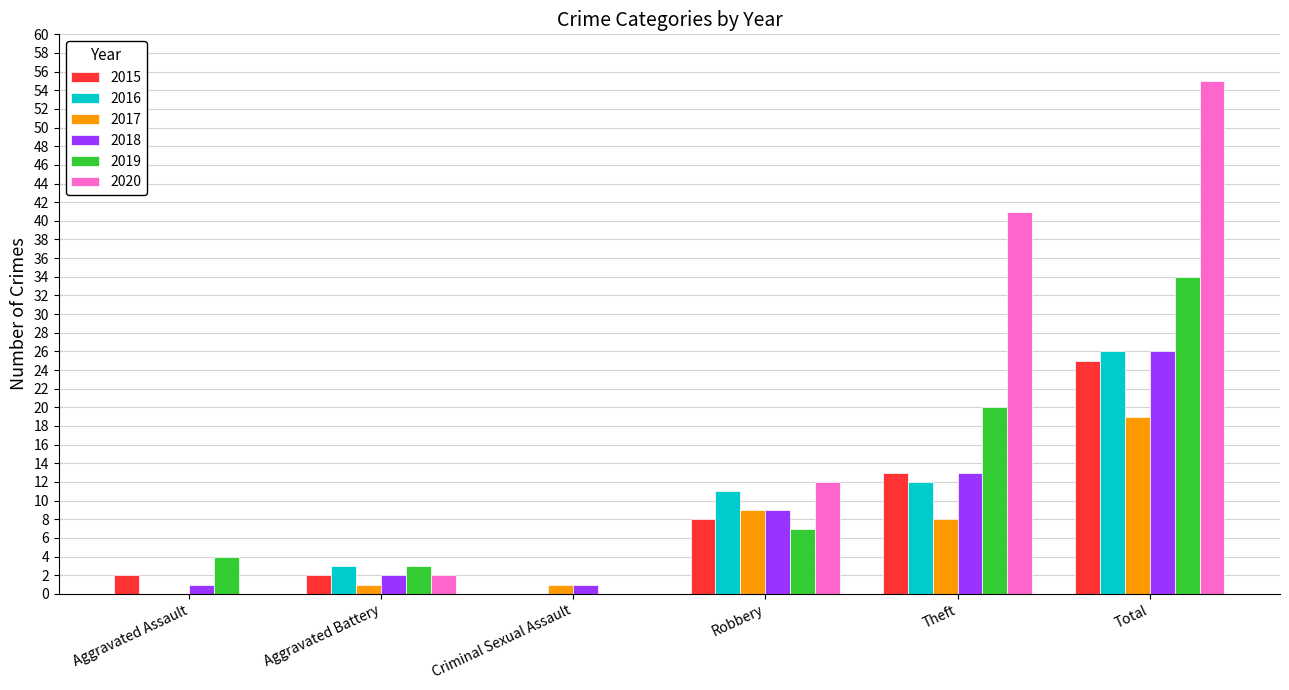

True or false: 2016 has a value of 12 at Criminal Sexual Assault.

False